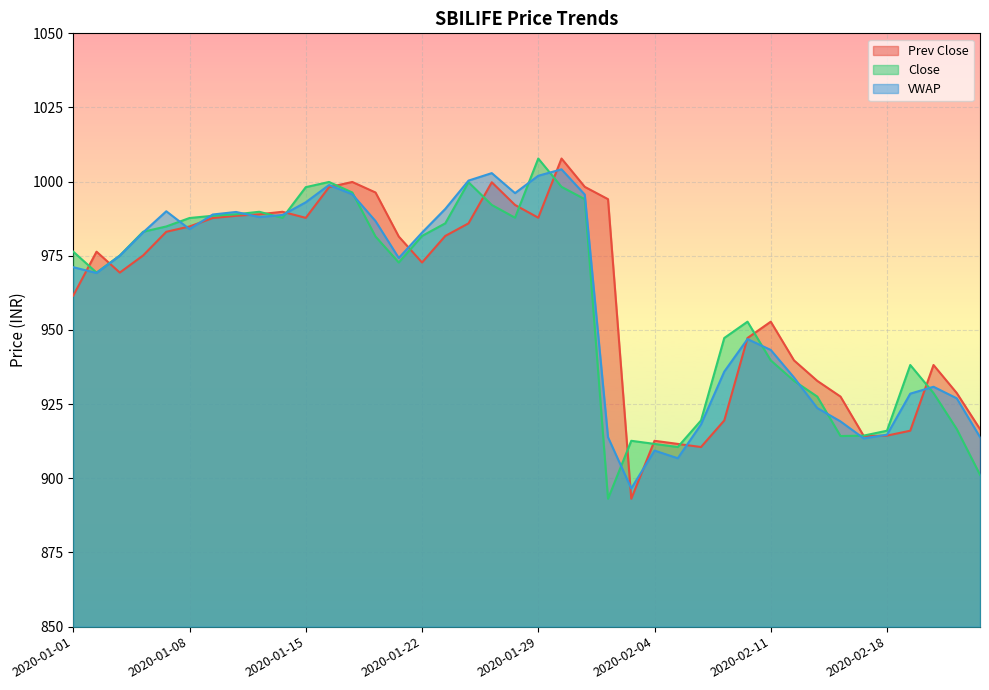

Reading right to left, list all the values displayed in this chart.

Prev Close: 916.6	928.8	938.2	916.0	914.4	914.2	927.5	932.9	939.8	952.8	947.3	919.5	910.5	911.6	912.6	893.1	994.1	998.2	1007.8	987.9	992.1	999.8	986.0	981.7	972.8	981.5	996.4	999.9	998.1	987.8	989.9	989.0	988.5	987.8	984.9	983.1	975.1	969.4	976.4	961.6
Close: 901.2	916.6	928.8	938.2	916.0	914.4	914.2	927.5	932.9	939.8	952.8	947.3	919.5	910.5	911.6	912.6	893.1	994.1	998.2	1007.8	987.9	992.1	999.8	986.0	981.7	972.8	981.5	996.4	999.9	998.1	987.8	989.9	989.0	988.5	987.8	984.9	983.1	975.1	969.4	976.4
VWAP: 913.9	927.0	930.9	928.5	914.7	913.5	919.2	923.7	934.0	943.3	946.9	936.0	918.2	906.8	909.4	896.6	913.9	995.6	1004.2	1002.0	996.1	1002.9	1000.4	990.8	982.8	974.3	986.7	995.8	998.9	993.0	988.8	988.1	989.8	988.9	984.0	990.0	982.9	975.0	969.2	971.2